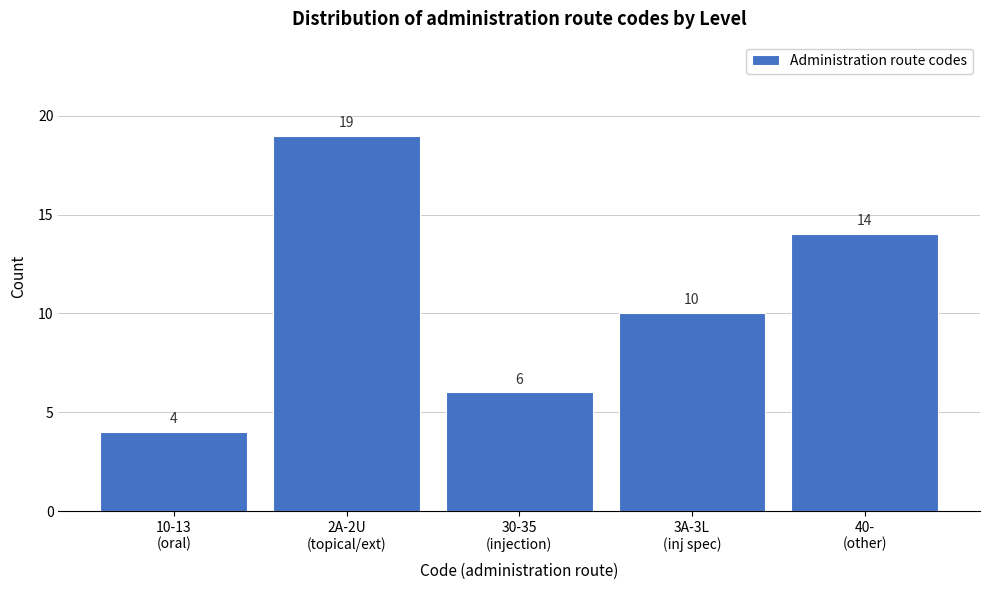

Reading right to left, what are all the values shown in this chart?

14	10	6	19	4